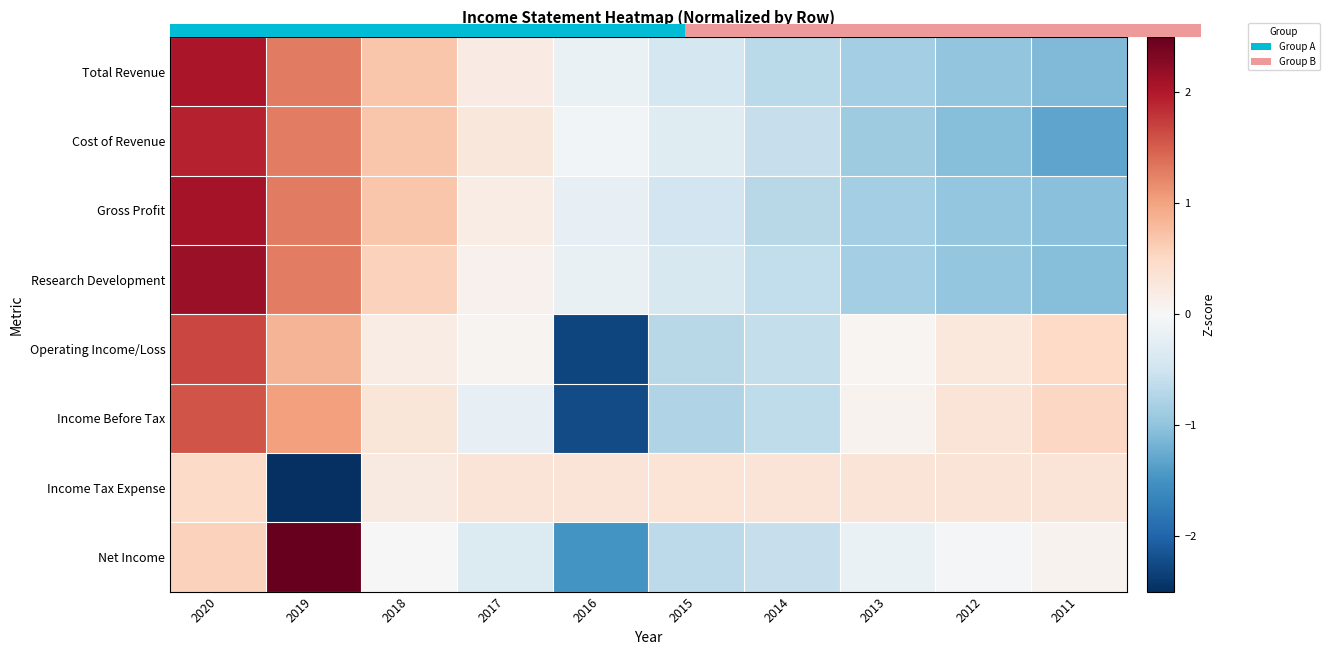

The value of Research Development at 2020 is 3.3. True or false?

False